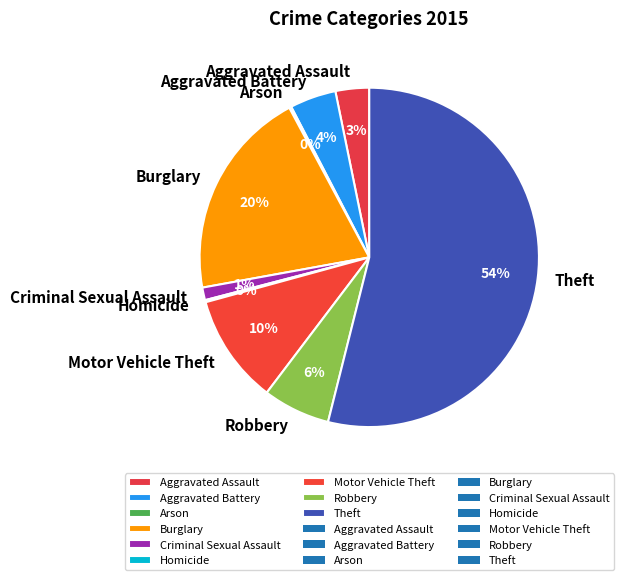

True or false: Aggravated Assault accounts for 3% of the total.

True